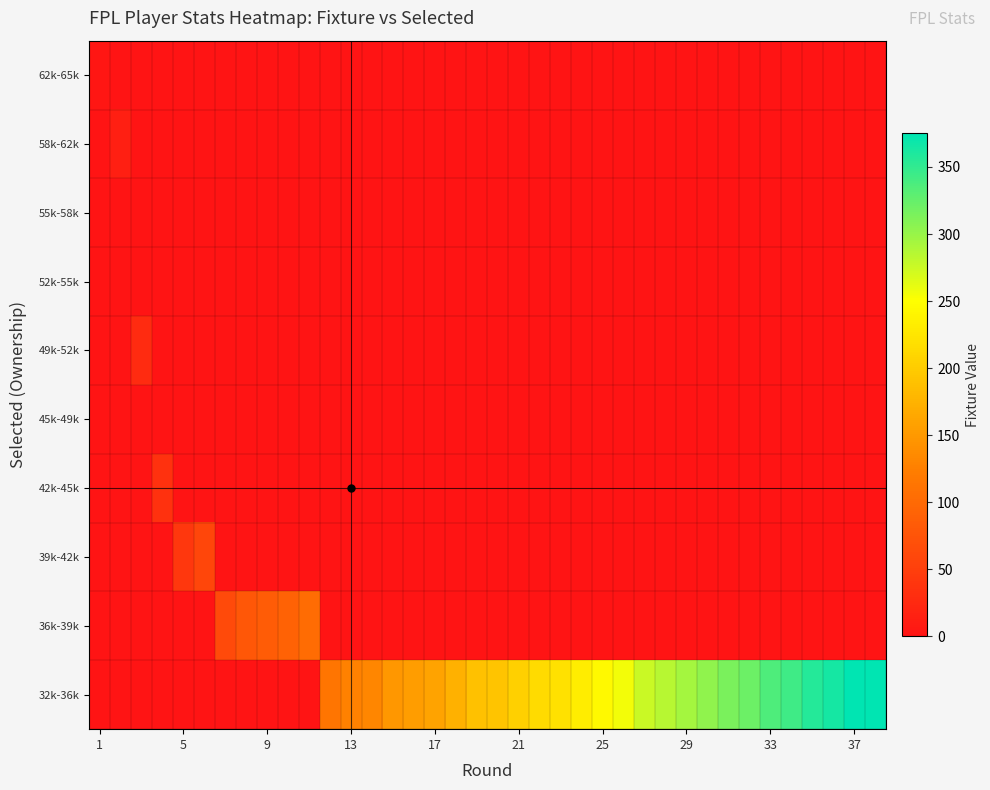

At how many categories does at least one series exceed 130?

25